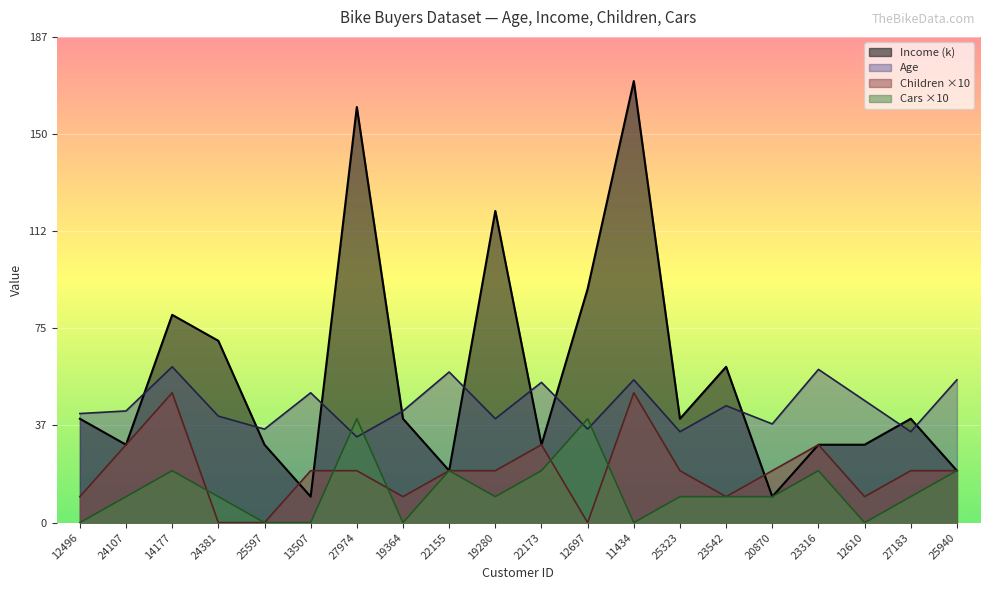

Rank the categories by Cars value from highest to lowest.

27974, 12697, 14177, 22155, 22173, 23316, 25940, 24107, 24381, 19280, 25323, 23542, 20870, 27183, 12496, 25597, 13507, 19364, 11434, 12610